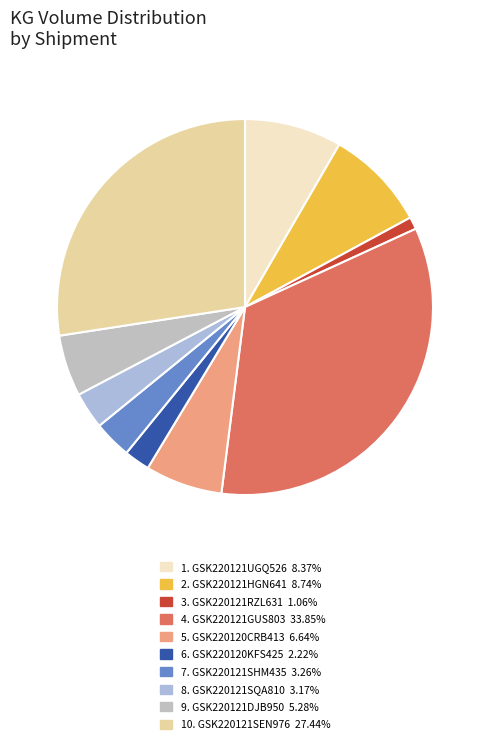

To the nearest percent, what is the difference between the largest and smallest slice percentages?

33%